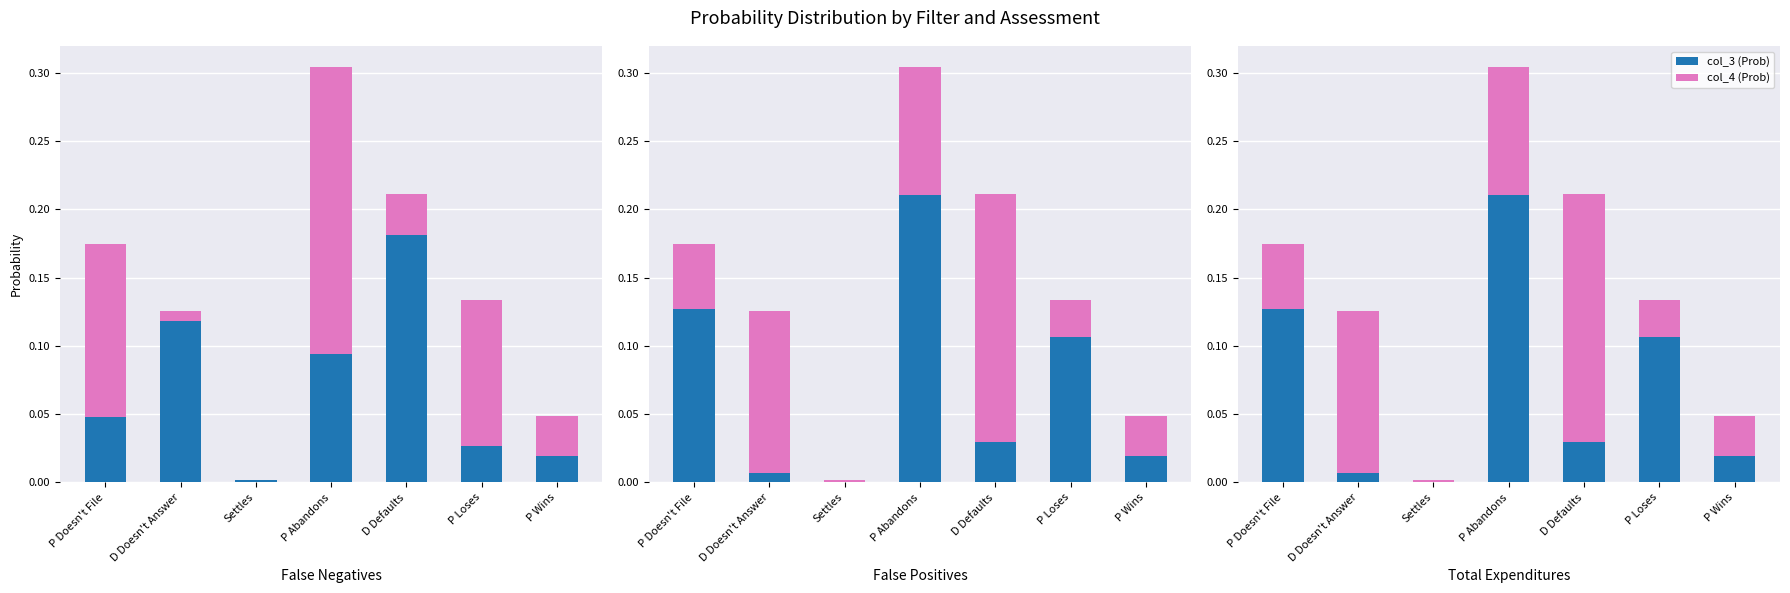

What is the highest value of the col_4 (Prob) series?

0.2